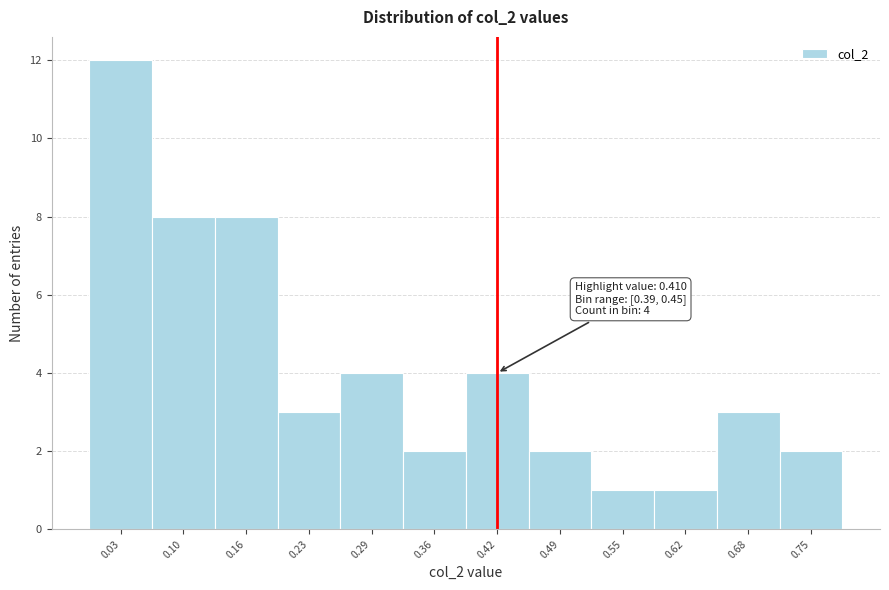

Over which range of the x-axis is the bar tallest?

0.00 to 0.06